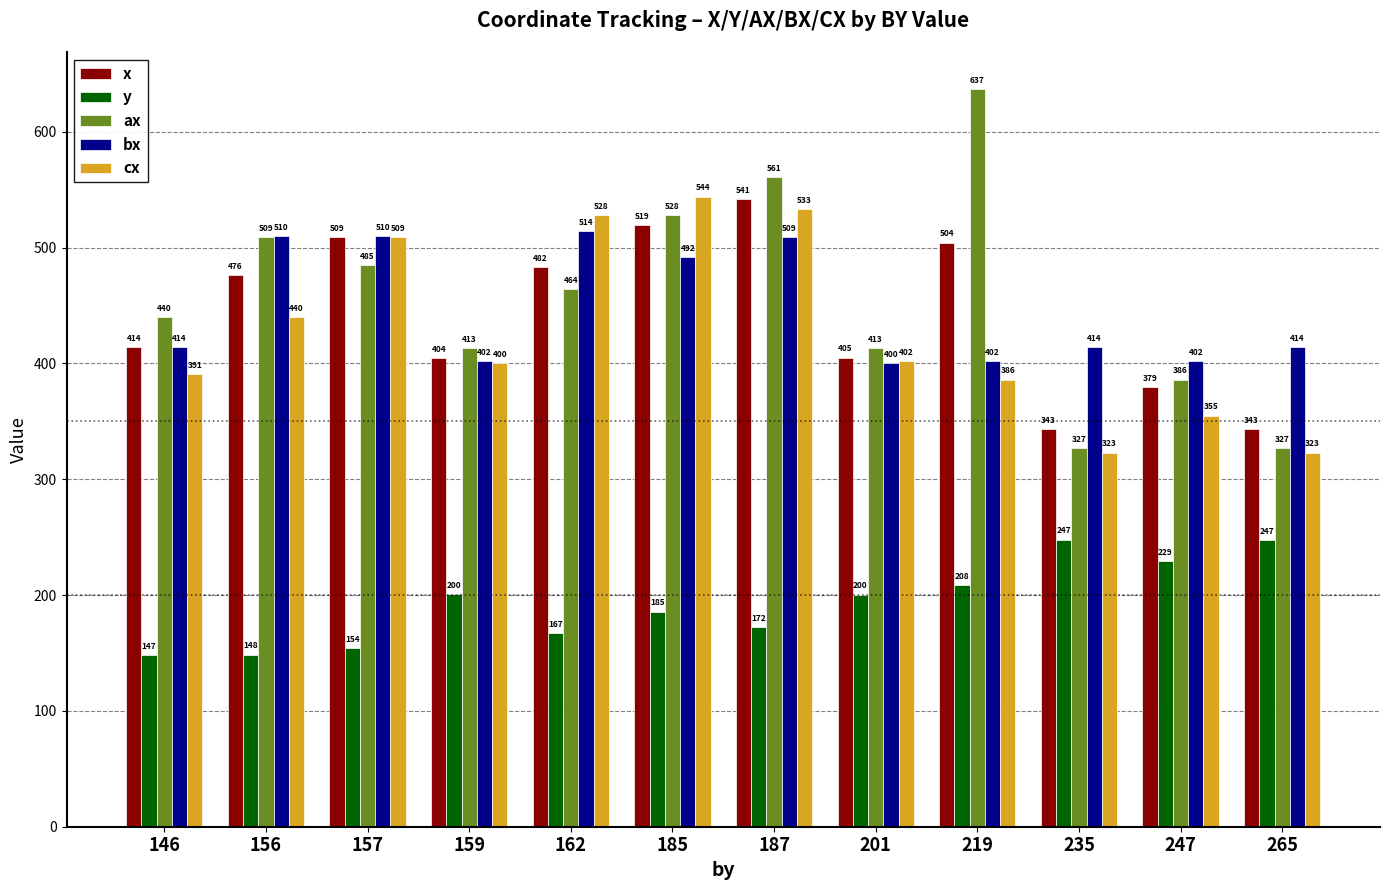

Where is y nearest to the value 197?

201